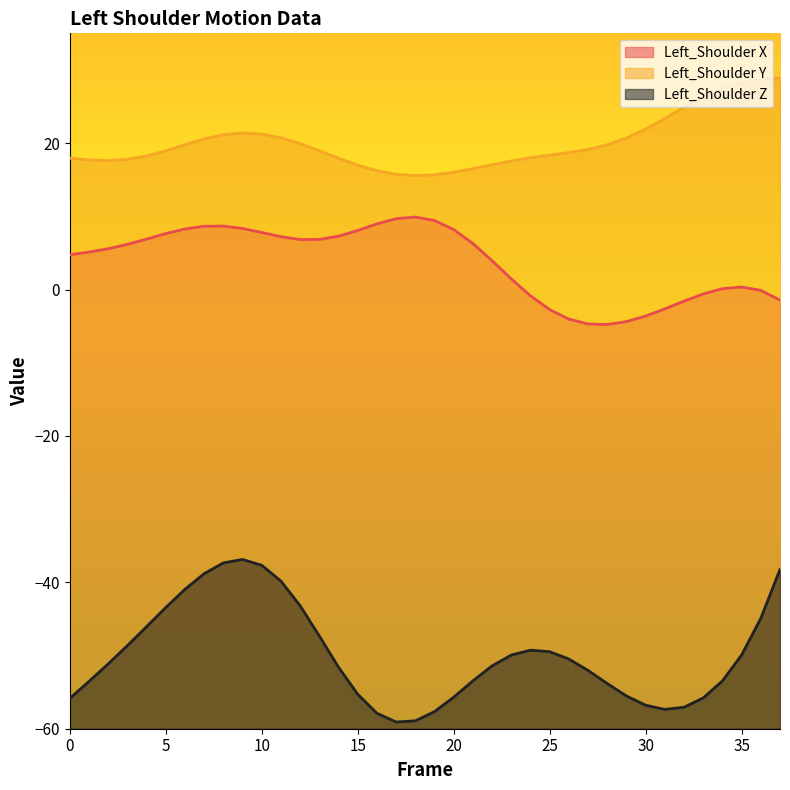

Where is Left_Shoulder X nearest to the value 2?

23